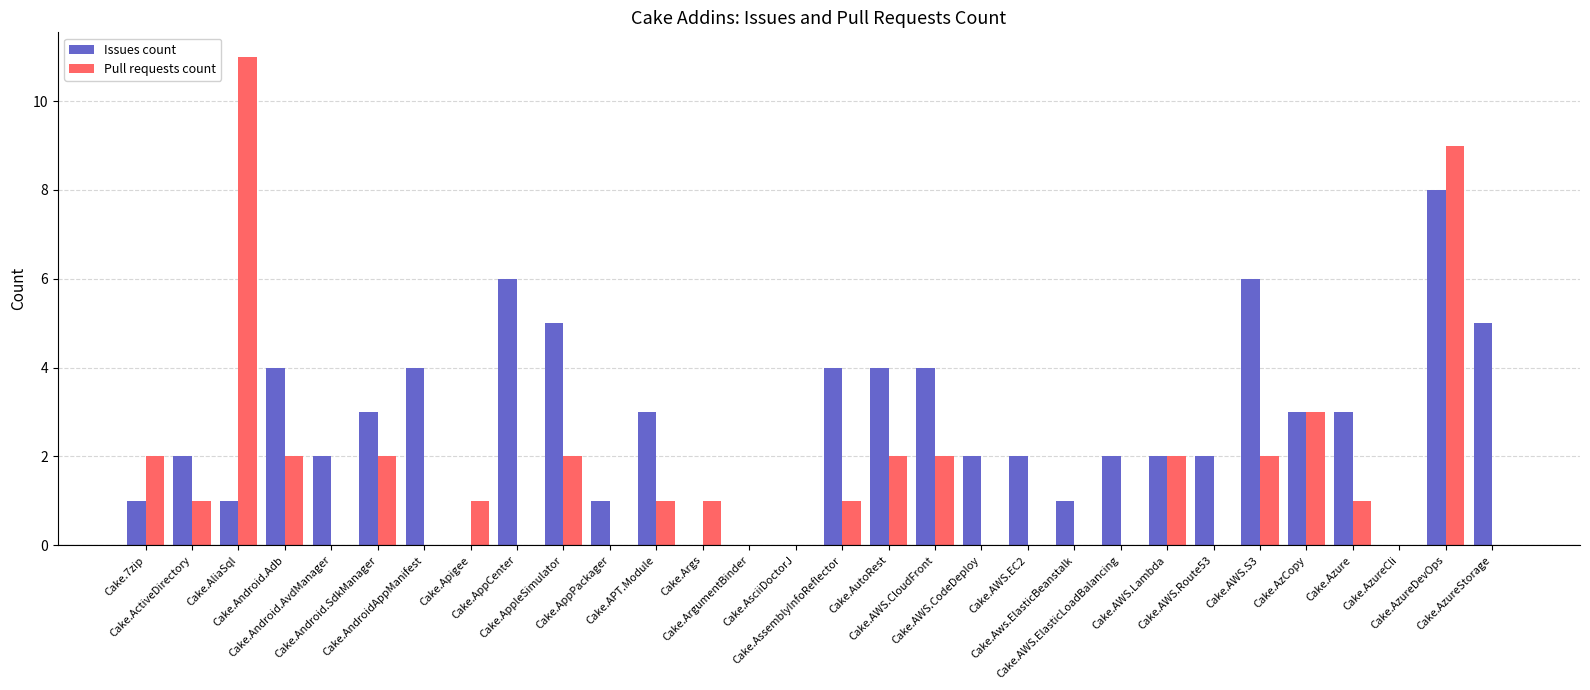

Is it true that Issues count equals 1 at Cake.Android.SdkManager?

False